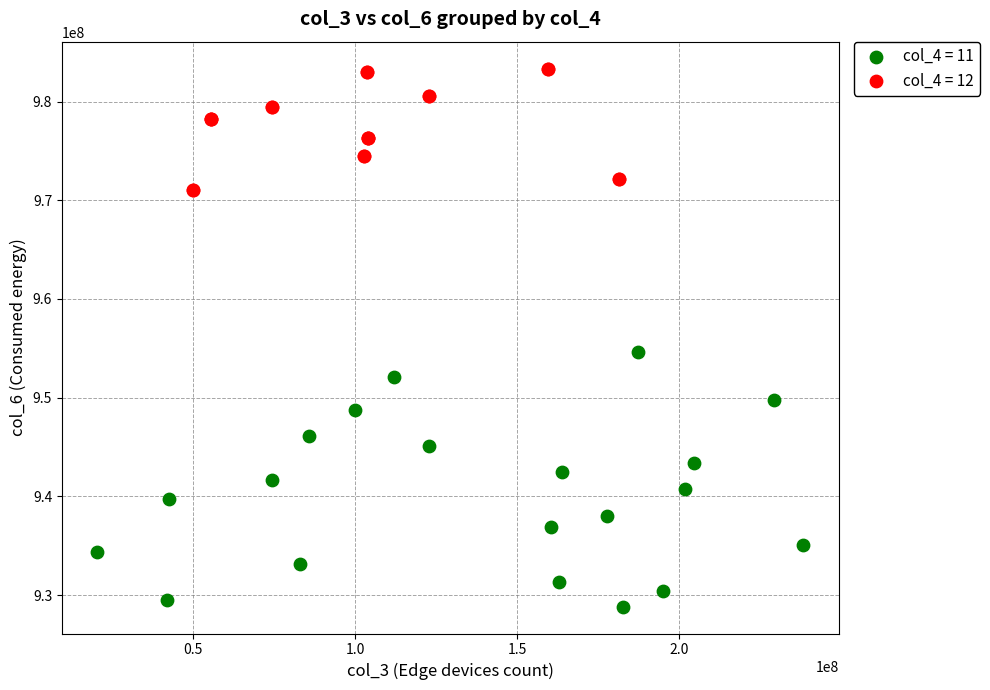

What are all the series names shown in the legend?

col_4 = 11, col_4 = 12